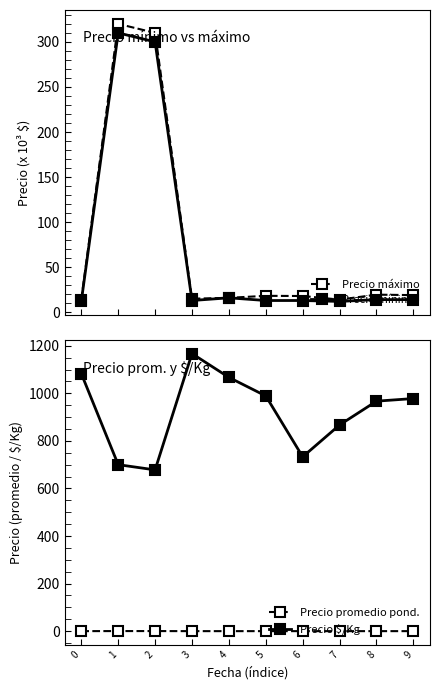

Where is the first local maximum for Precio $/Kg?

3